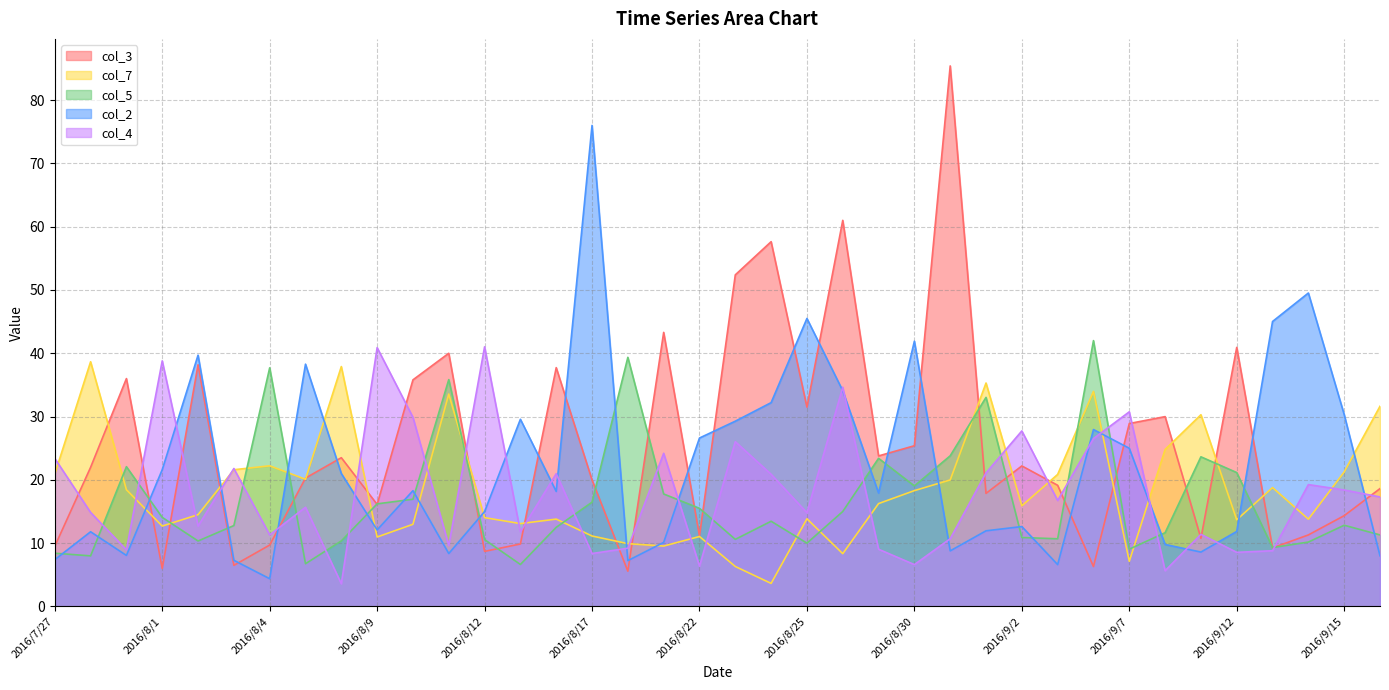

At which category does the chart reach its minimum across all series?

2016/8/8